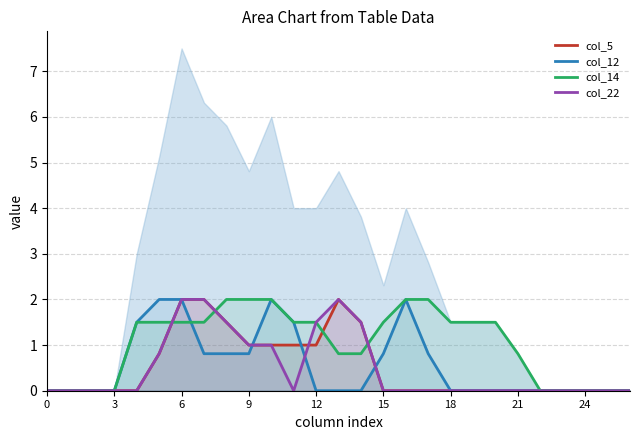

How many series are shown in this chart?

4